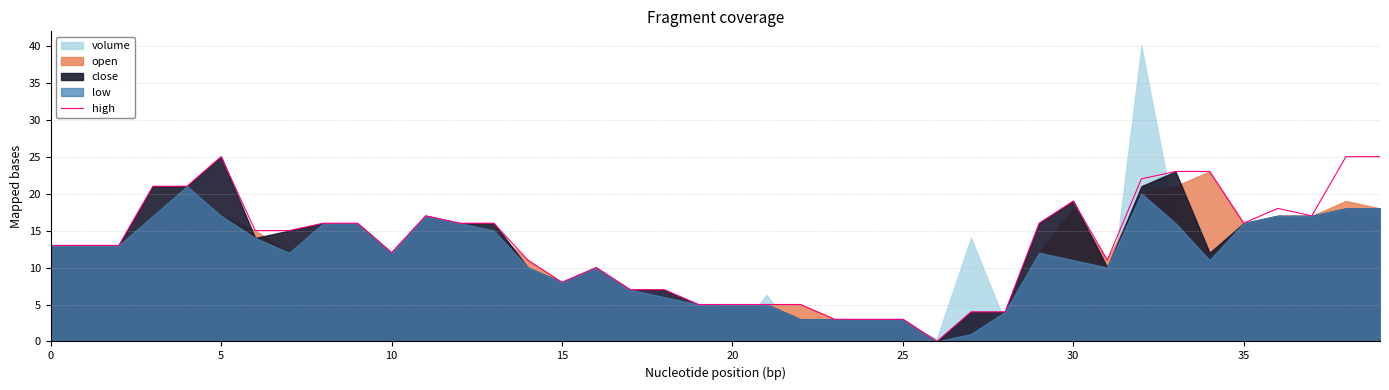

True or false: high has a value of 4 at 30.

False